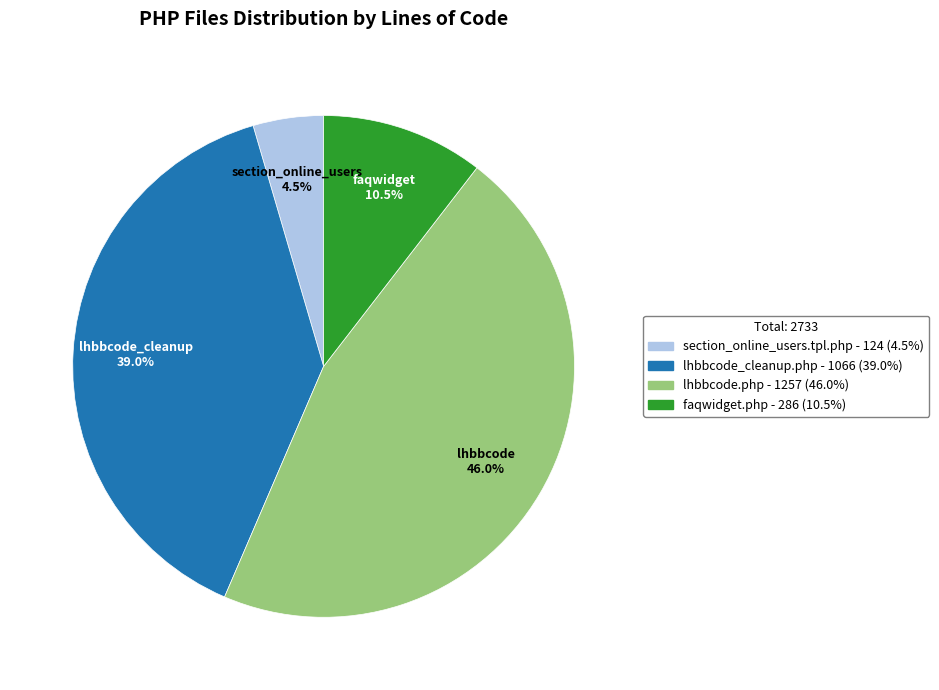

To the nearest percent, what is the average slice percentage?

25%